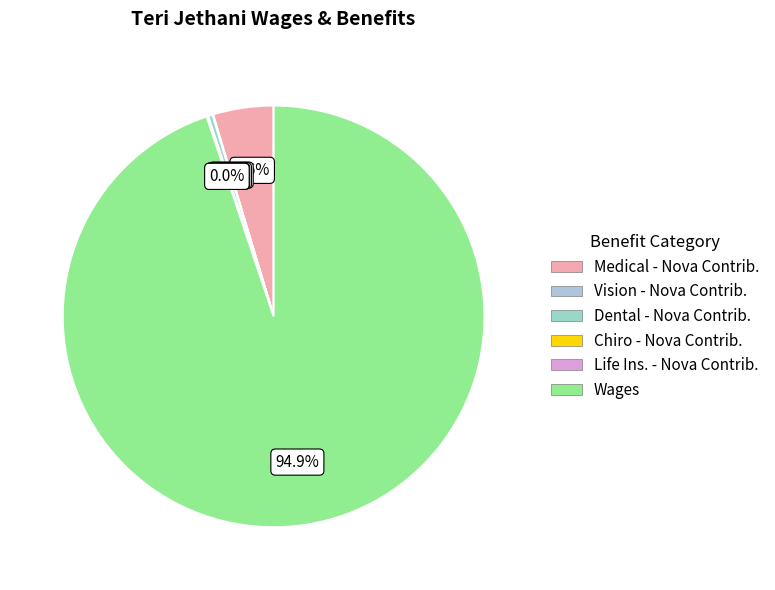

Is it true that Vision - Nova Contrib. is 1% of the pie?

False